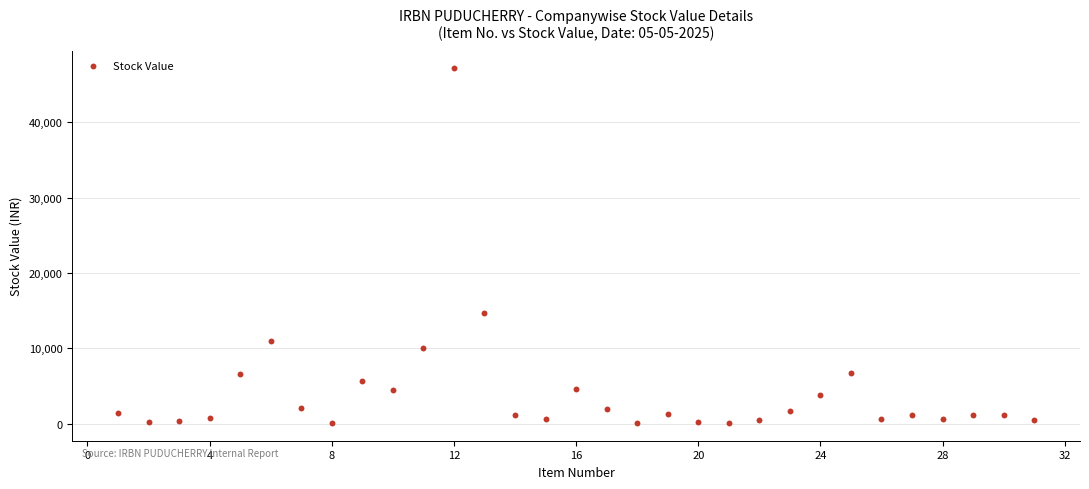

What Y value in the scatter plot is closest to 23598?

14716.3